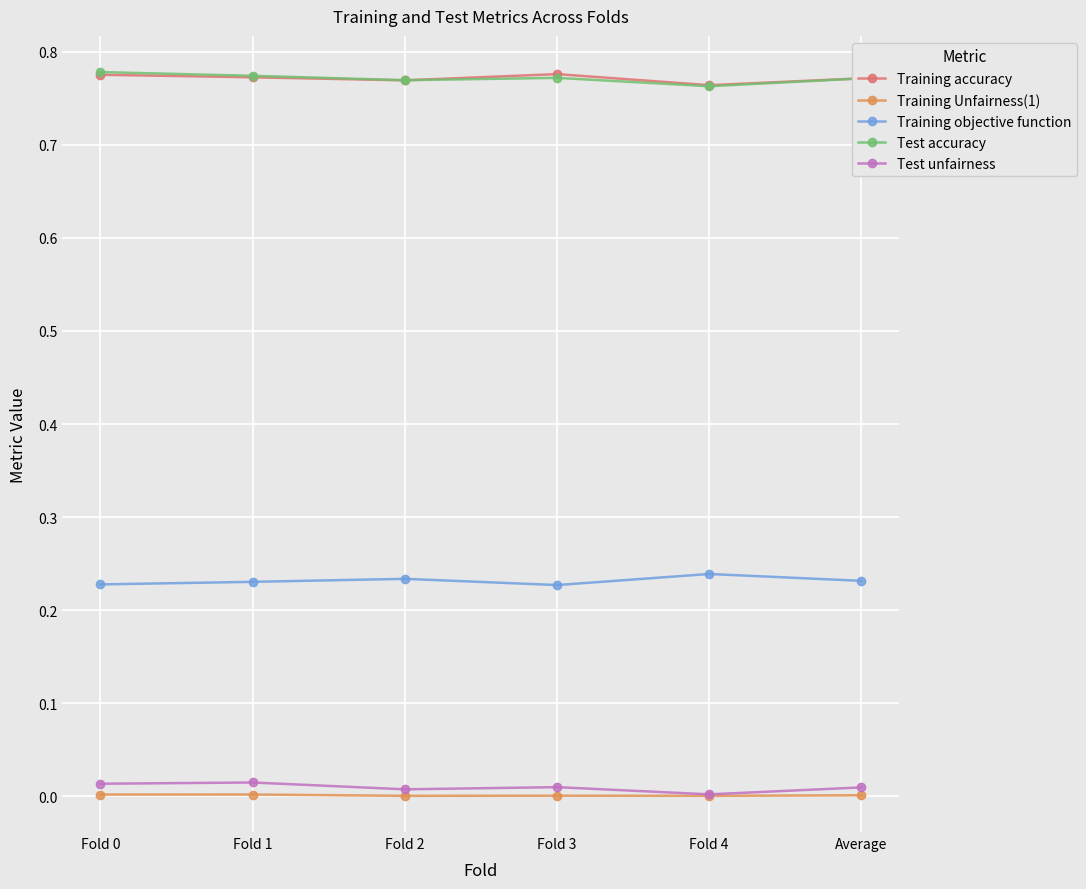

Is this an area chart (filled region under the line)?

No